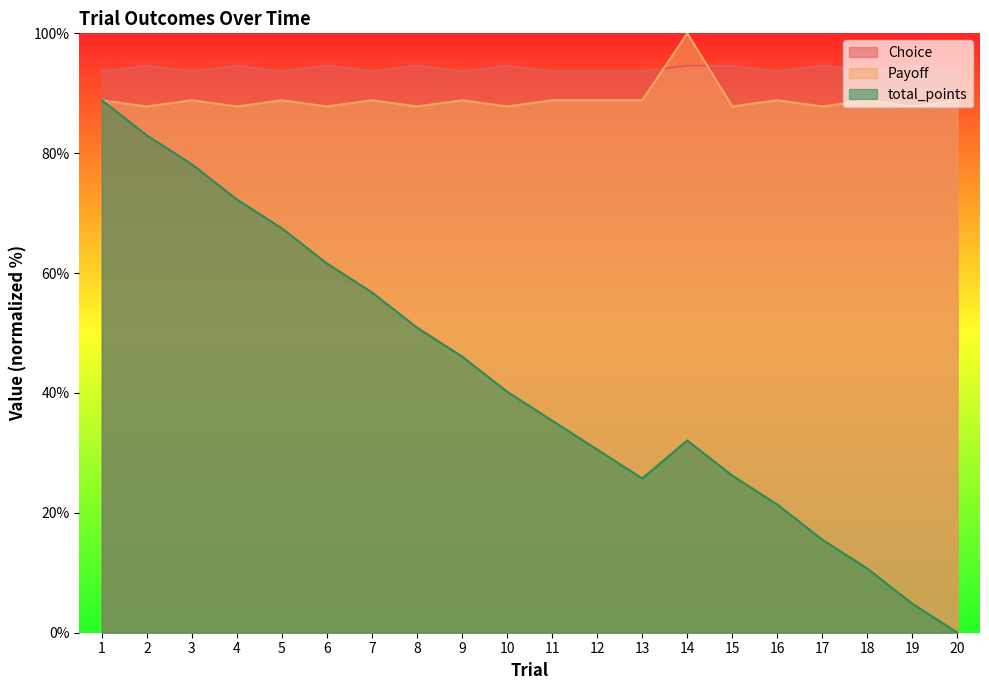

The value of Choice at 10 is 53.7. True or false?

False